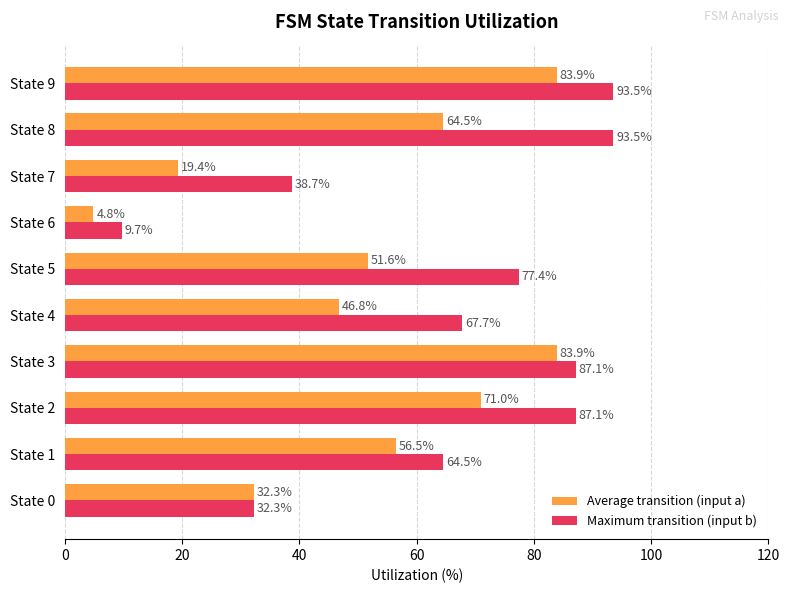

Rank the series by their average value, from highest to lowest.

Maximum transition (input b), Average transition (input a)